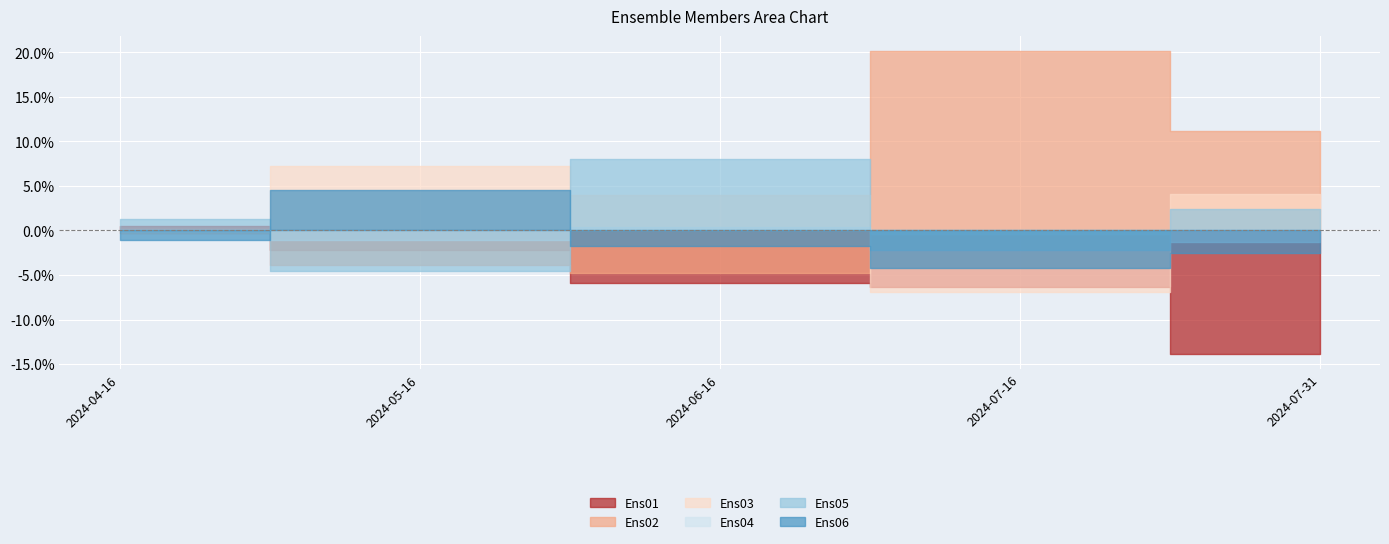

Which category has the lowest value in the Ens03 series?

2024-07-16